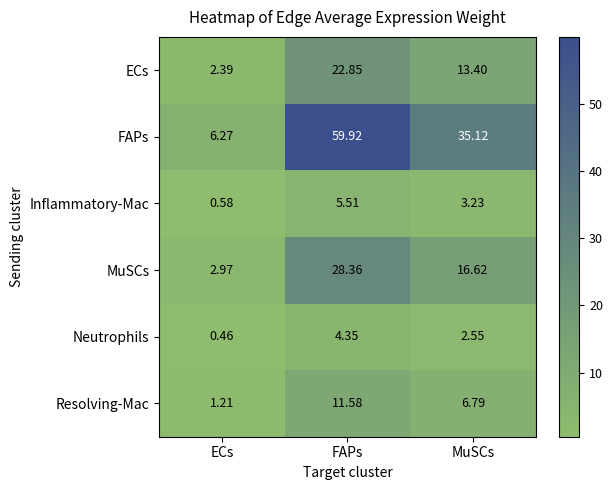

Which series has the largest range (max minus min)?

FAPs